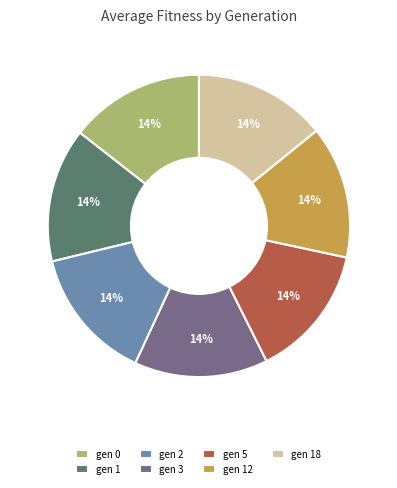

Approximately how many times larger is the value at gen 3 compared to gen 18?

1.0